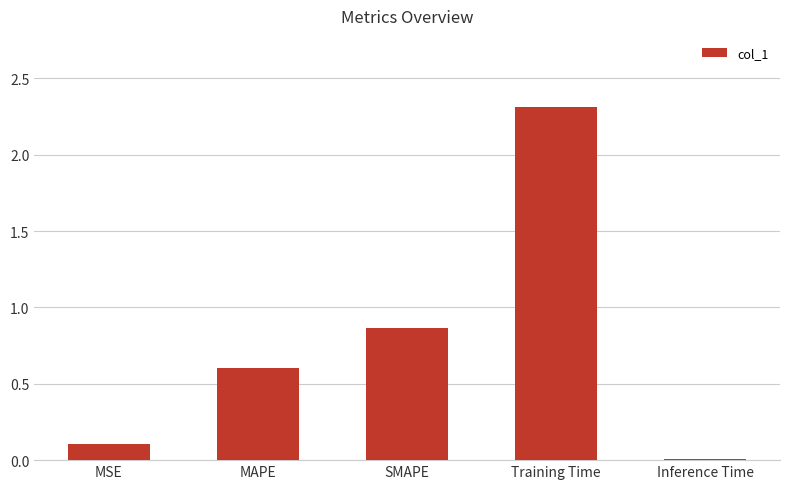

What is the sum of all values?

3.9